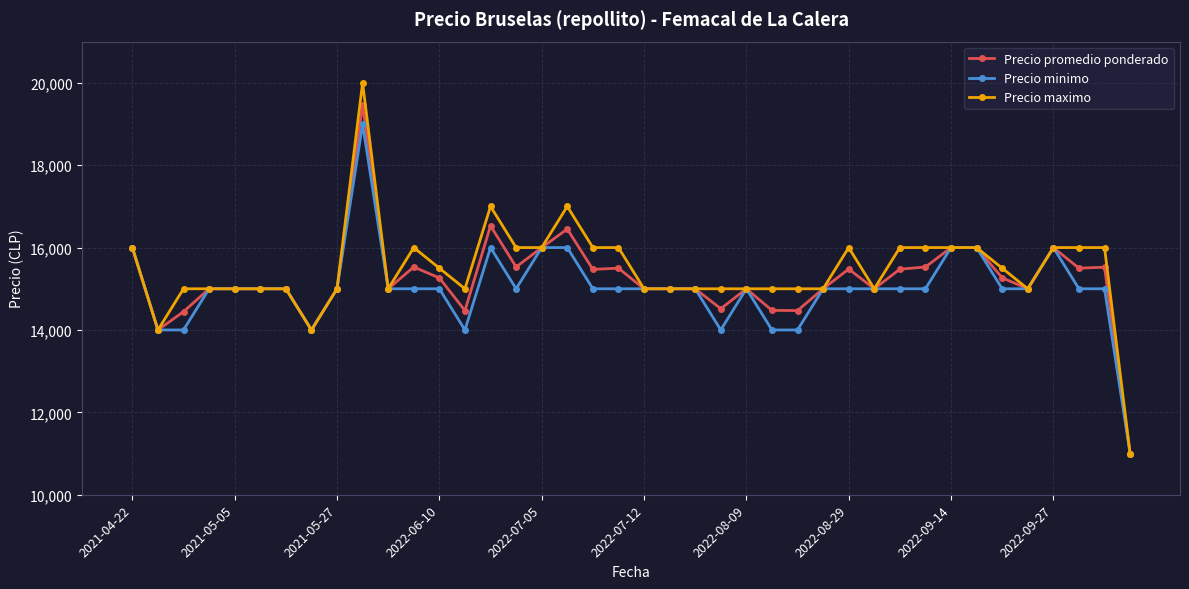

Rank the series by their average value, from highest to lowest.

Precio maximo, Precio promedio ponderado, Precio minimo